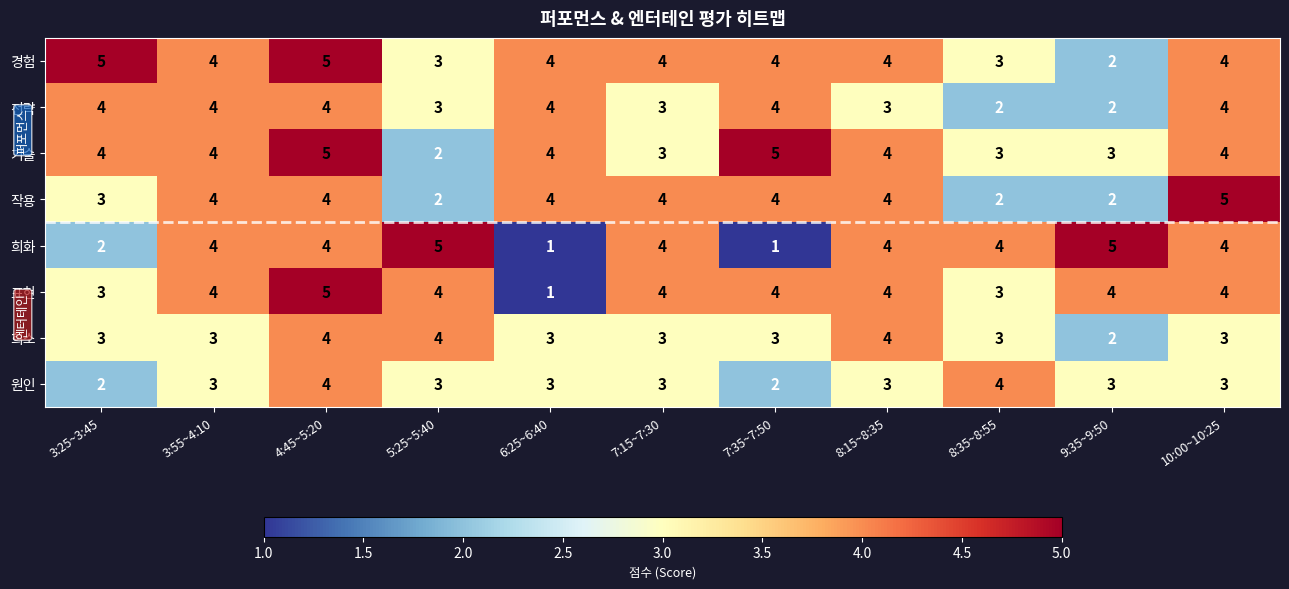

How many data points does each series have?

11